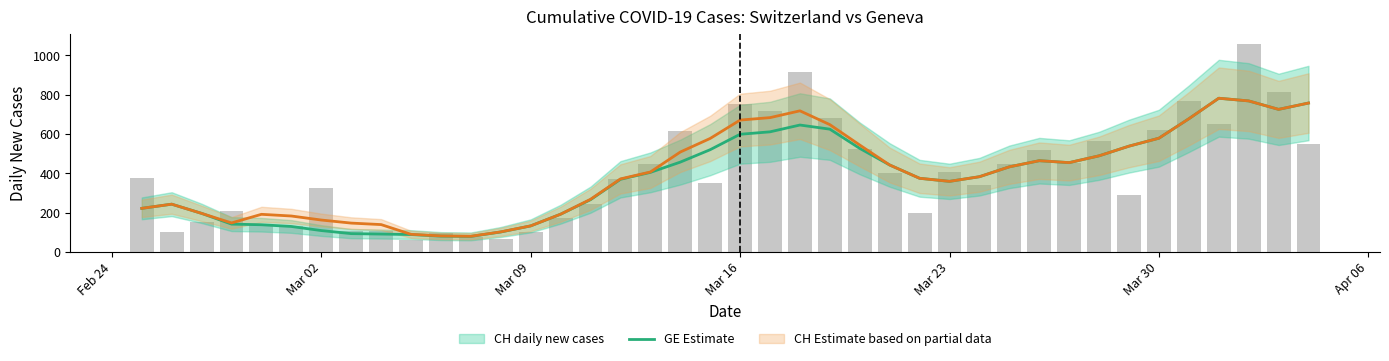

Is the value of GE Estimate at 10 greater than the value of CH Estimate at 23?

No